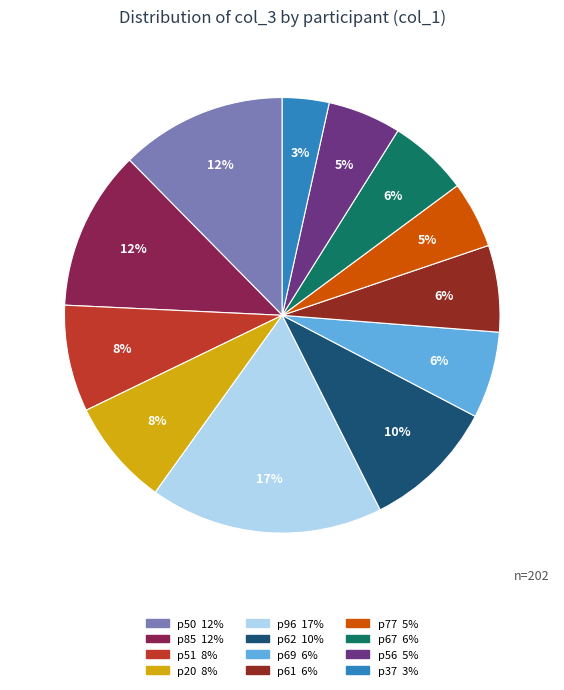

To the nearest percent, what is the average slice percentage?

8%